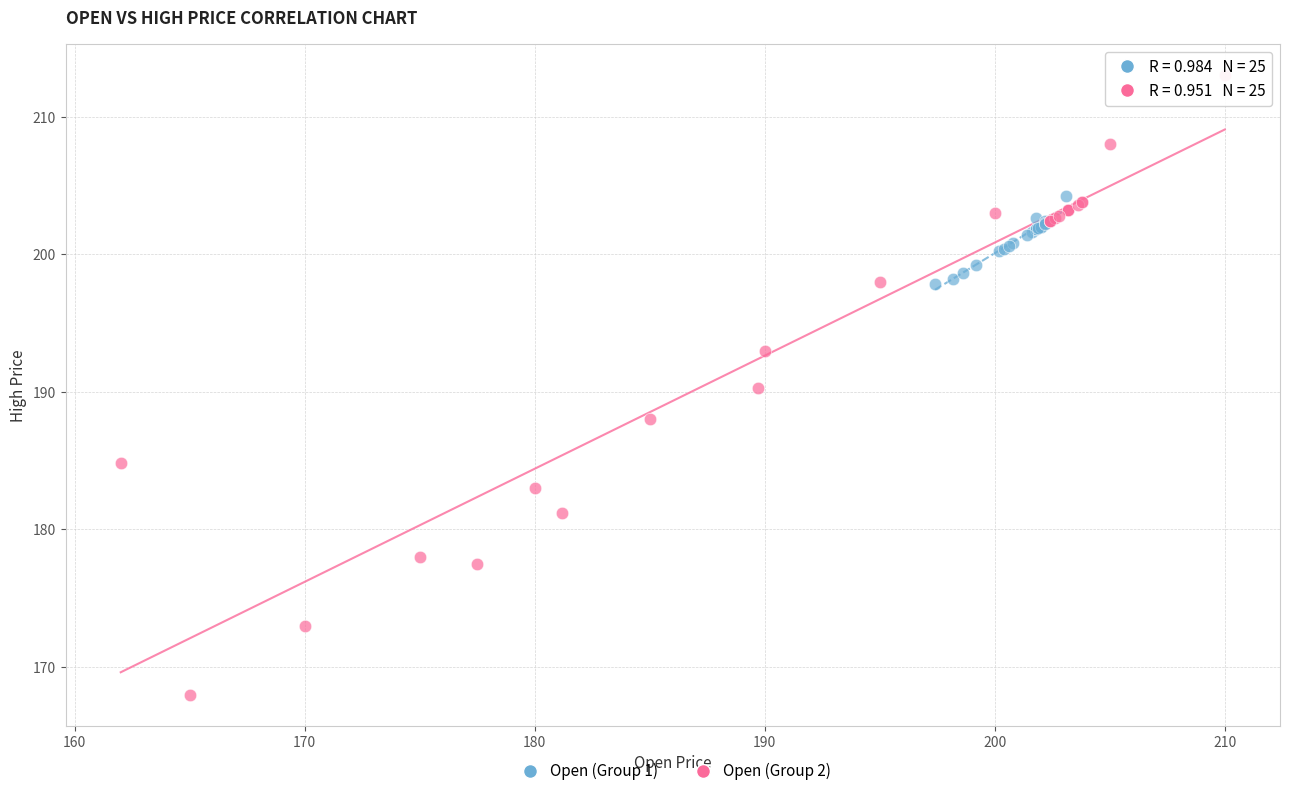

What are all the series names shown in the legend?

Open (Group 1), Open (Group 2)